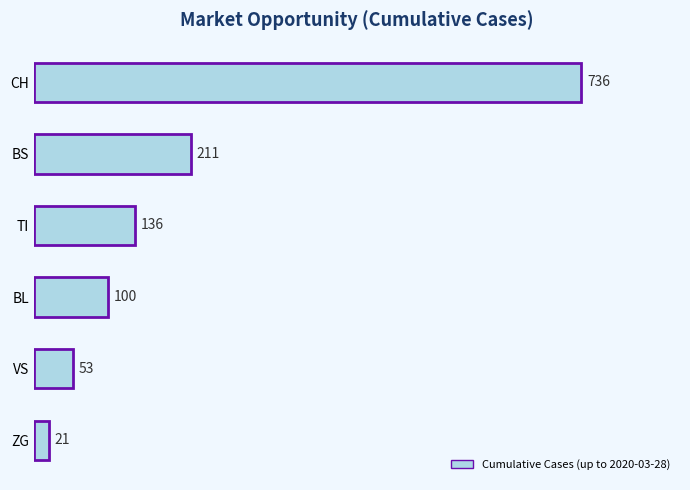

True or false: the data shows 136 at TI.

True